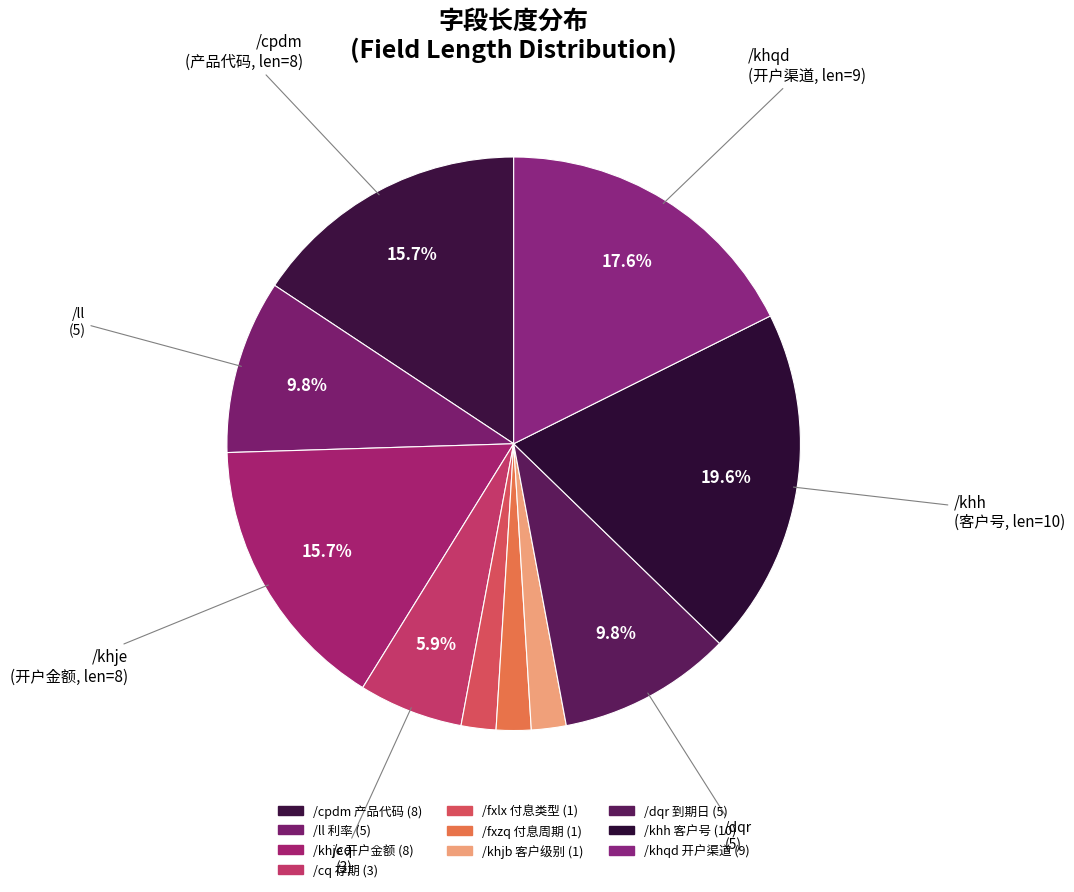

How many segments does this pie chart have?

10